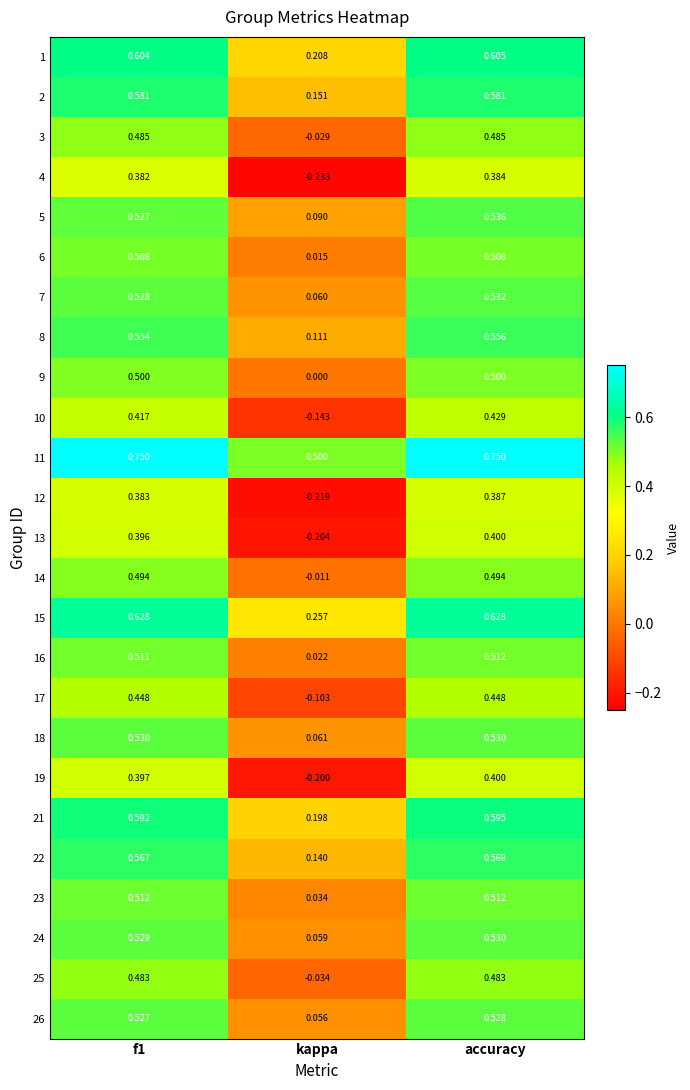

At which label does 3 reach its minimum?

kappa